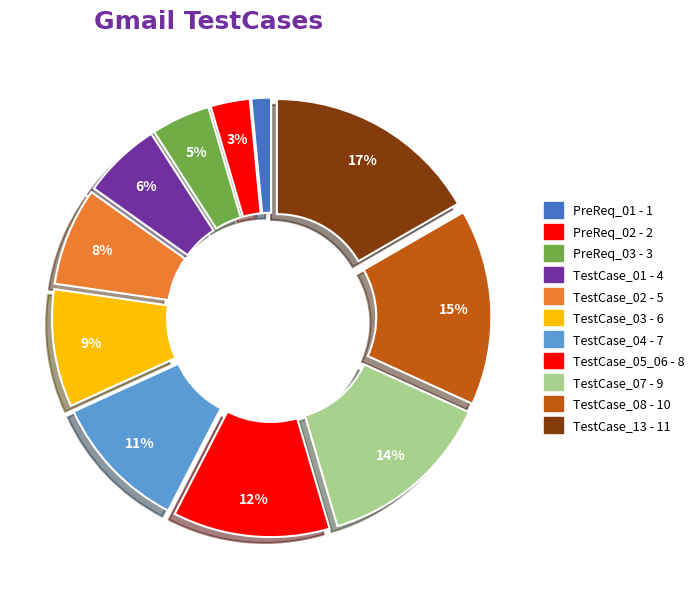

How many segments does this pie chart have?

11